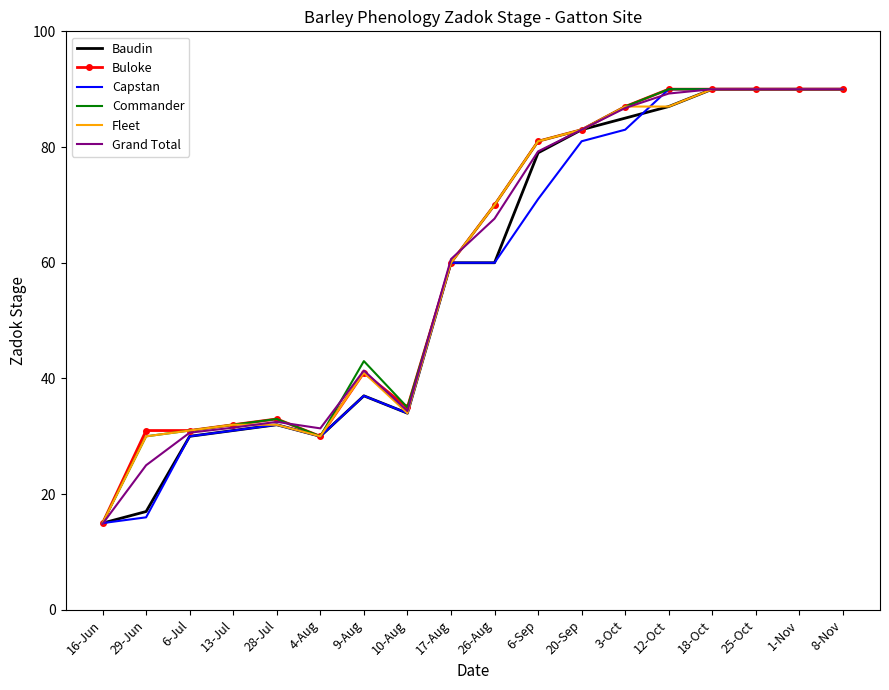

What is the difference between the second highest and second lowest values in the Grand Total series?

65.0